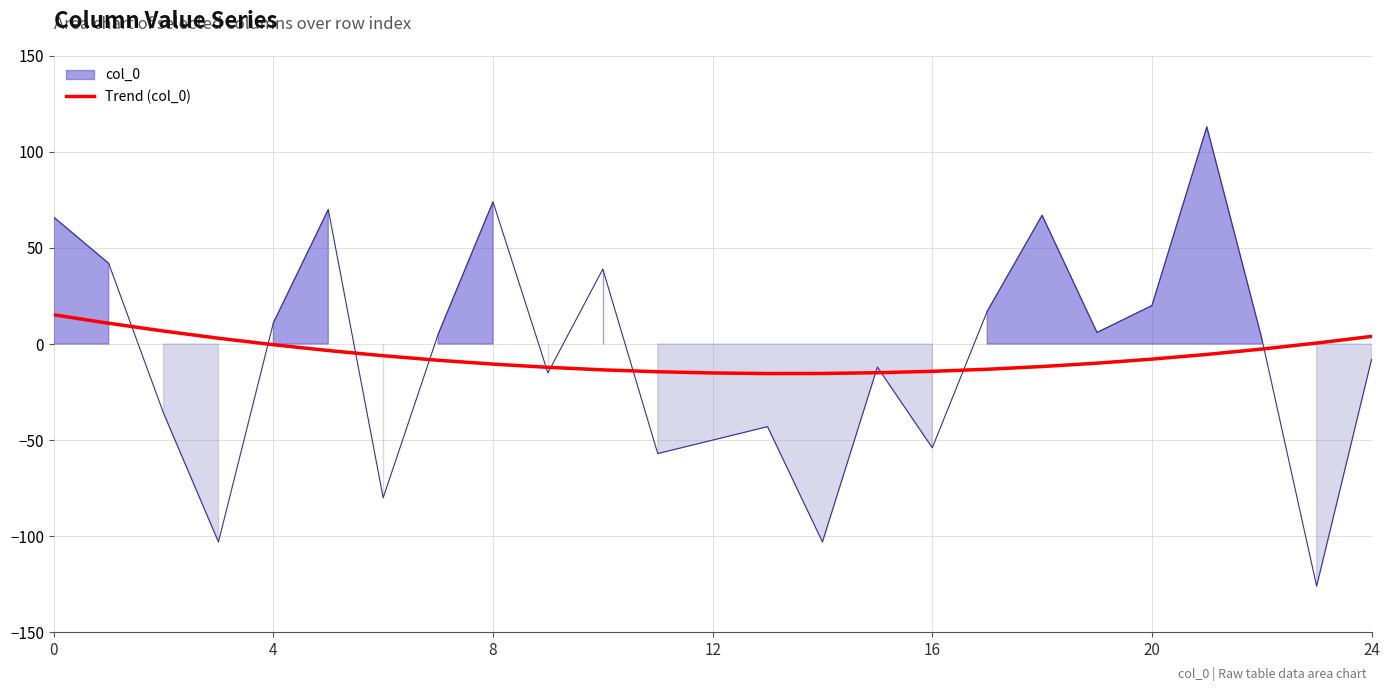

What is the maximum value for Trend (col_0)?

15.2